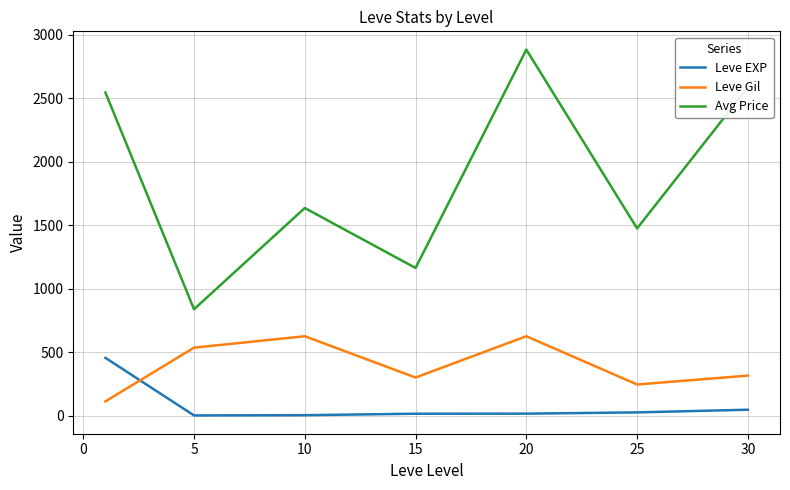

What is the difference between the second highest and second lowest values in the Avg Price series?

1421.5